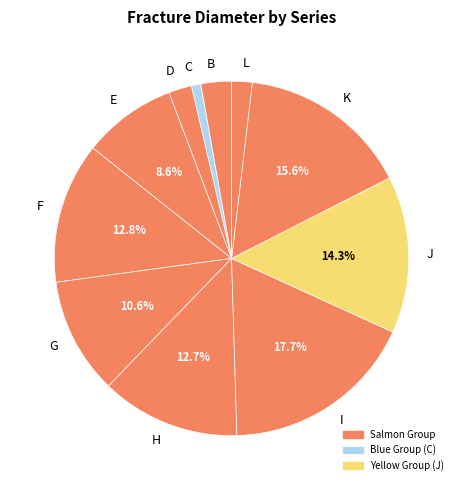

What is the ratio of the value at E to the value at B?

3.1